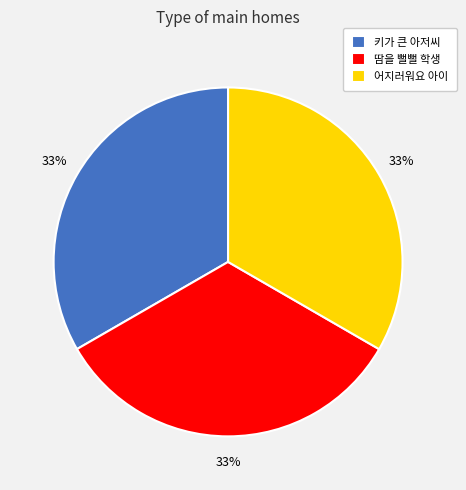

How many segments does this pie chart have?

3